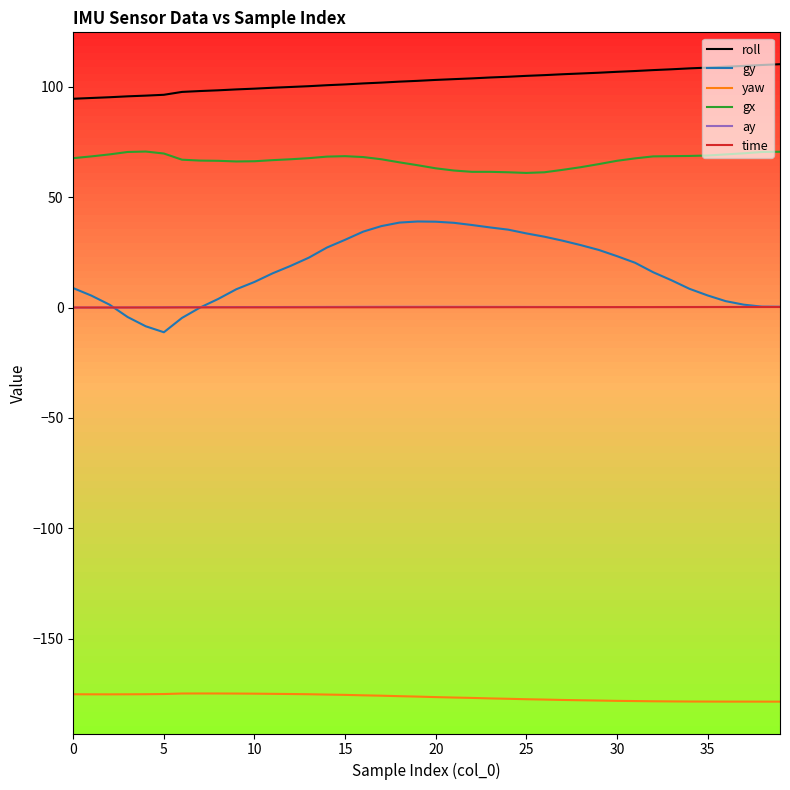

Which series has the largest total across all categories?

roll